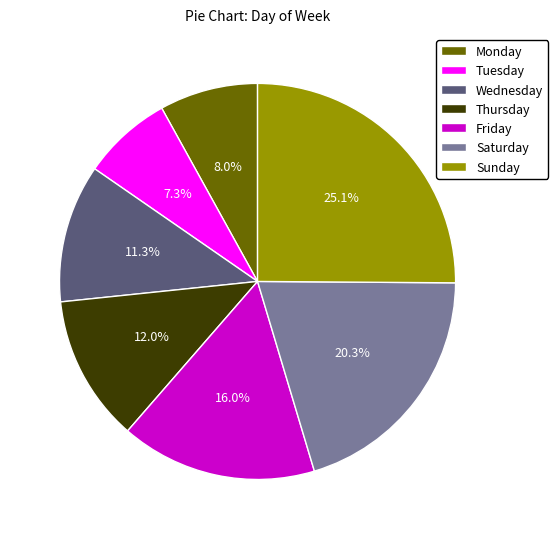

Count the number of slices in the pie.

7